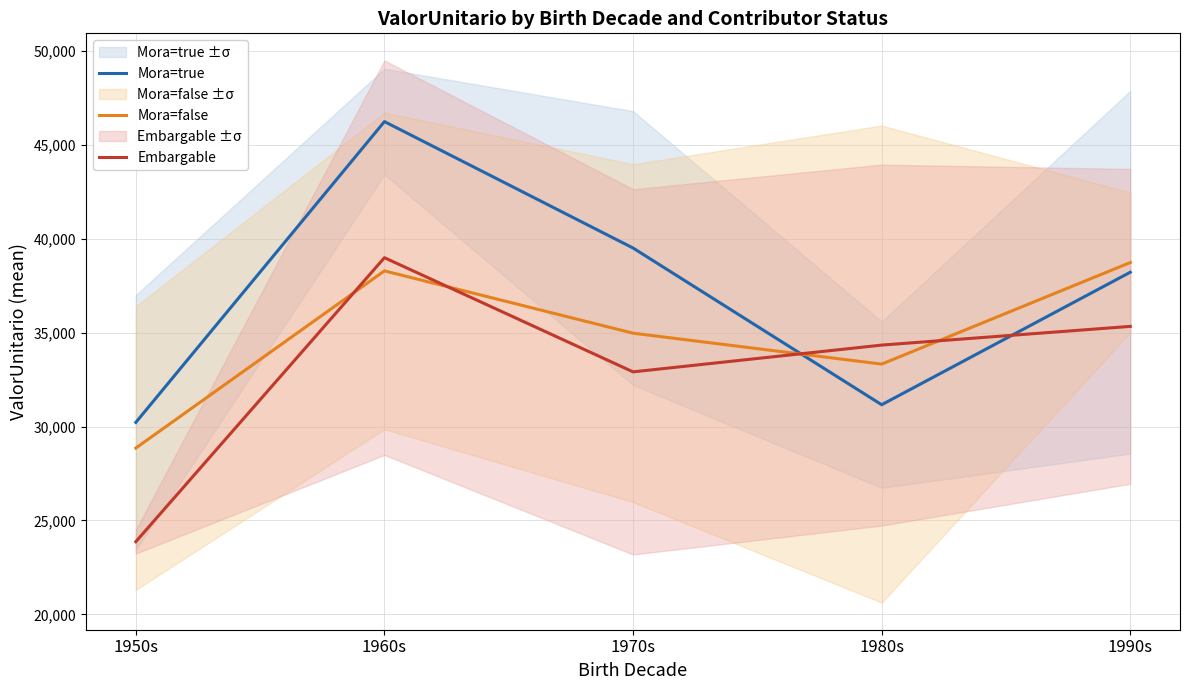

Reading right to left, extract all data points from this chart.

Mora=true: 1990s=38223.0	1980s=31165.8	1970s=39512.6	1960s=46246.4	1950s=30224.3
Mora=false: 1990s=38739.8	1980s=33329.7	1970s=34976.3	1960s=38295.3	1950s=28857.8
Embargable: 1990s=35338.9	1980s=34342.2	1970s=32916.4	1960s=38997.0	1950s=23870.8